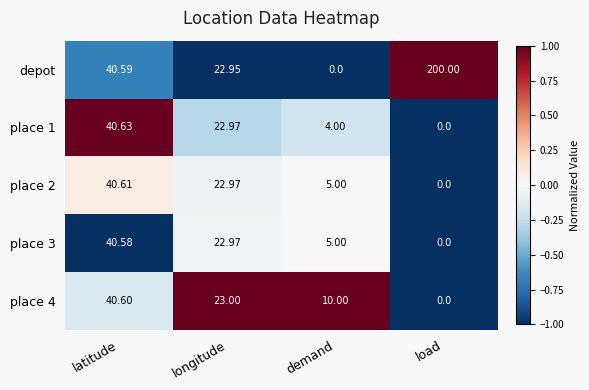

Is the value of depot at load greater than the value of place 3 at load?

Yes